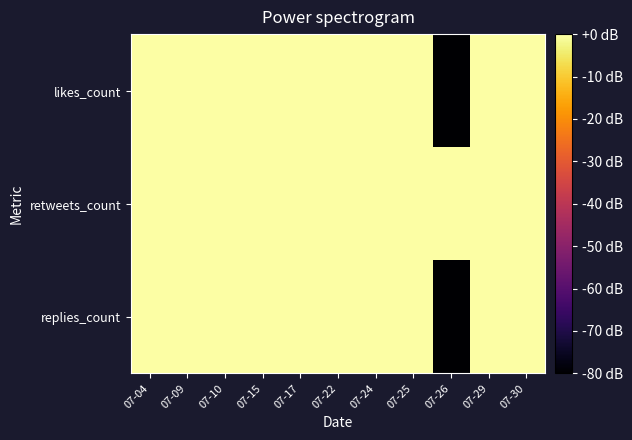

Reading left to right, what are all the values shown in this chart?

replies_count: 07-04=9.0	07-09=0.0	07-10=12.6	07-15=0.0	07-17=10.8	07-22=3.0	07-24=0.0	07-25=3.0	07-26=-80.0	07-29=9.0	07-30=13.0
retweets_count: 07-04=4.8	07-09=4.8	07-10=3.0	07-15=4.8	07-17=12.8	07-22=6.0	07-24=0.0	07-25=6.0	07-26=0.0	07-29=4.8	07-30=0.0
likes_count: 07-04=12.8	07-09=9.5	07-10=4.8	07-15=9.0	07-17=16.6	07-22=9.0	07-24=0.0	07-25=13.0	07-26=-80.0	07-29=8.5	07-30=3.0